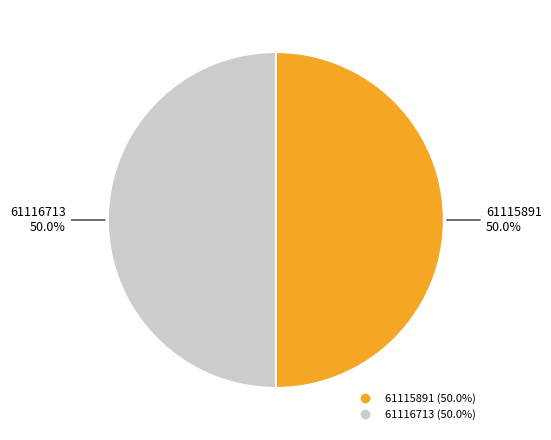

To the nearest percent, what portion does 61116713 represent?

50%